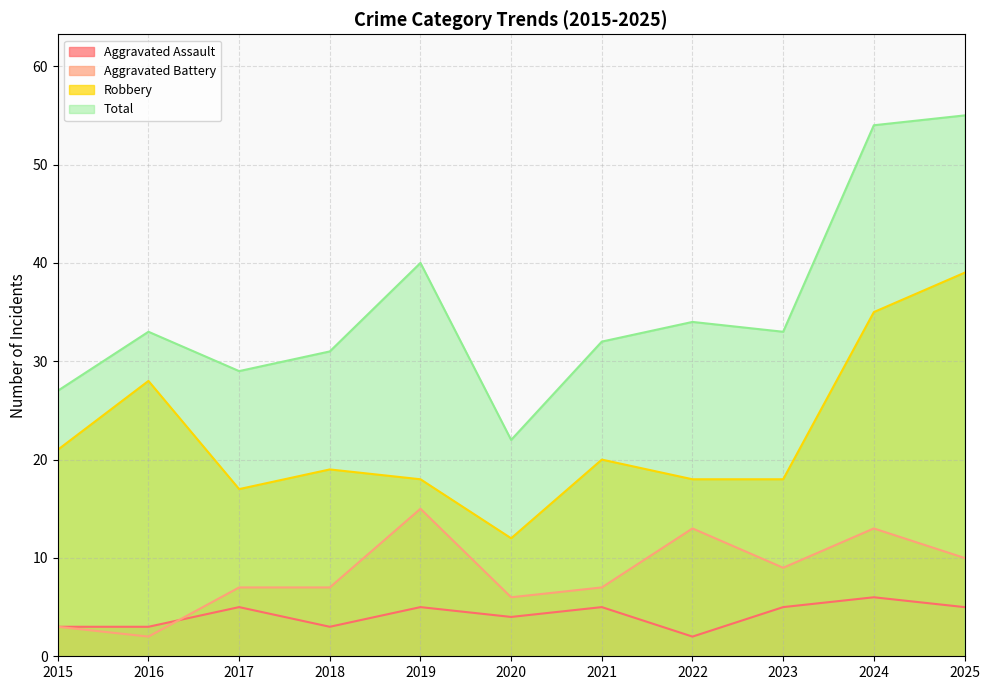

In Aggravated Assault, how many points are lower than both neighbors (excluding endpoints)?

3